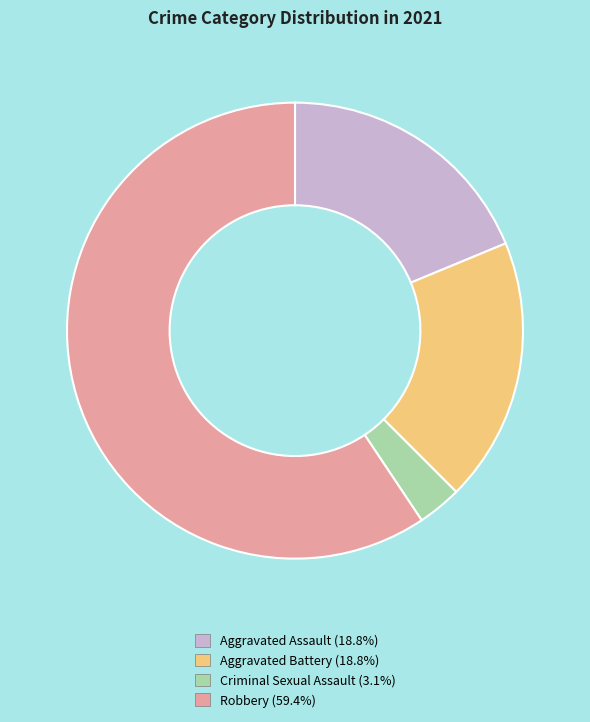

What is the ratio of the value at Robbery to the value at Aggravated Assault?

3.2